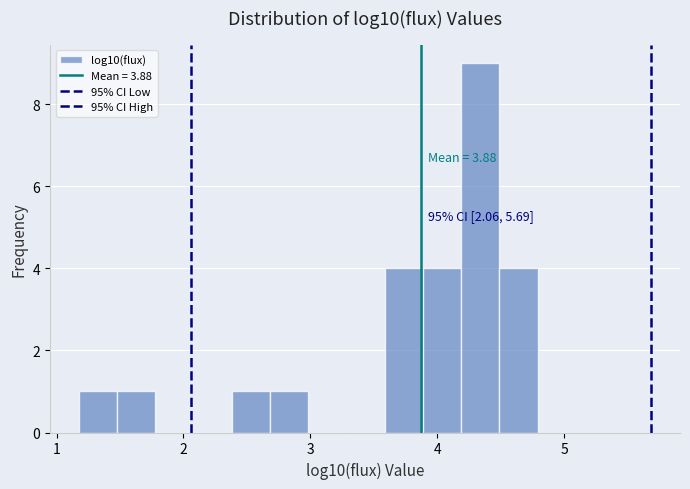

Around what value on the x-axis is the tallest bar? Give the approximate position of its centre, as read against the axis.

4.3